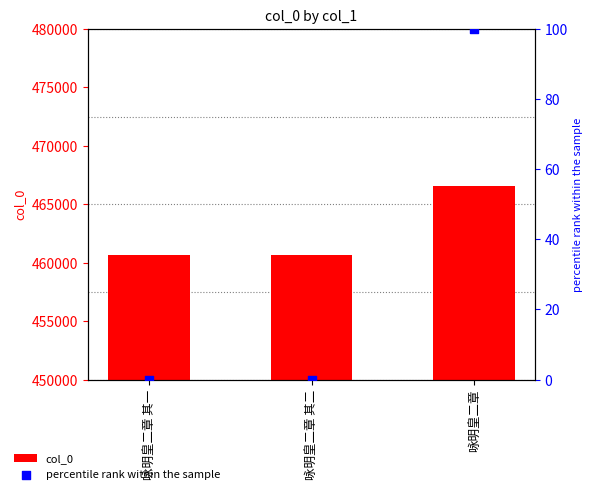

What are all the series names shown in the legend?

col_0, percentile rank within the sample